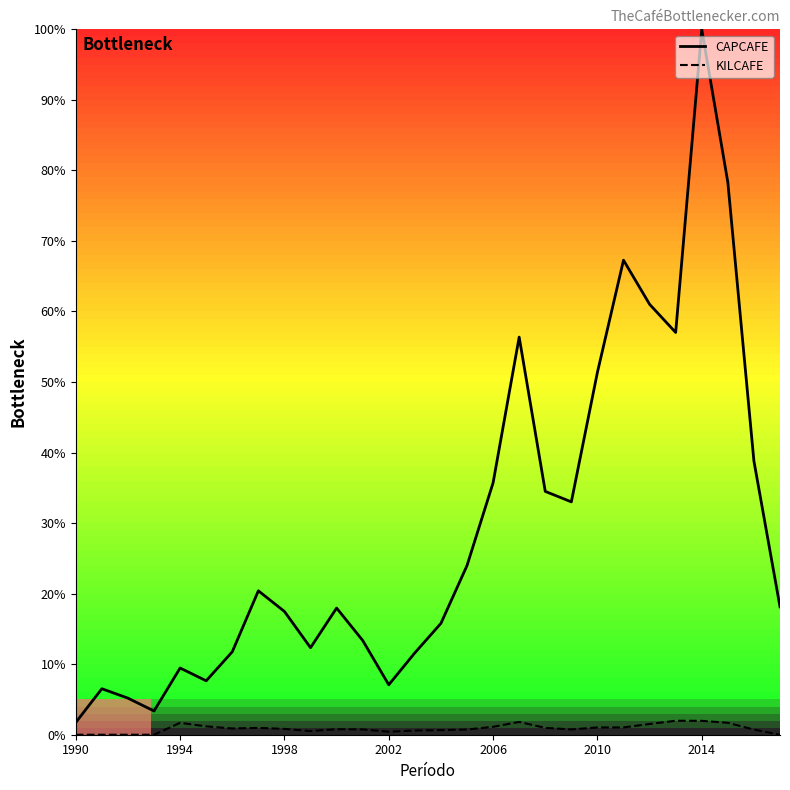

List the series in order of their overall mean, highest first.

CAPCAFE, KILCAFE